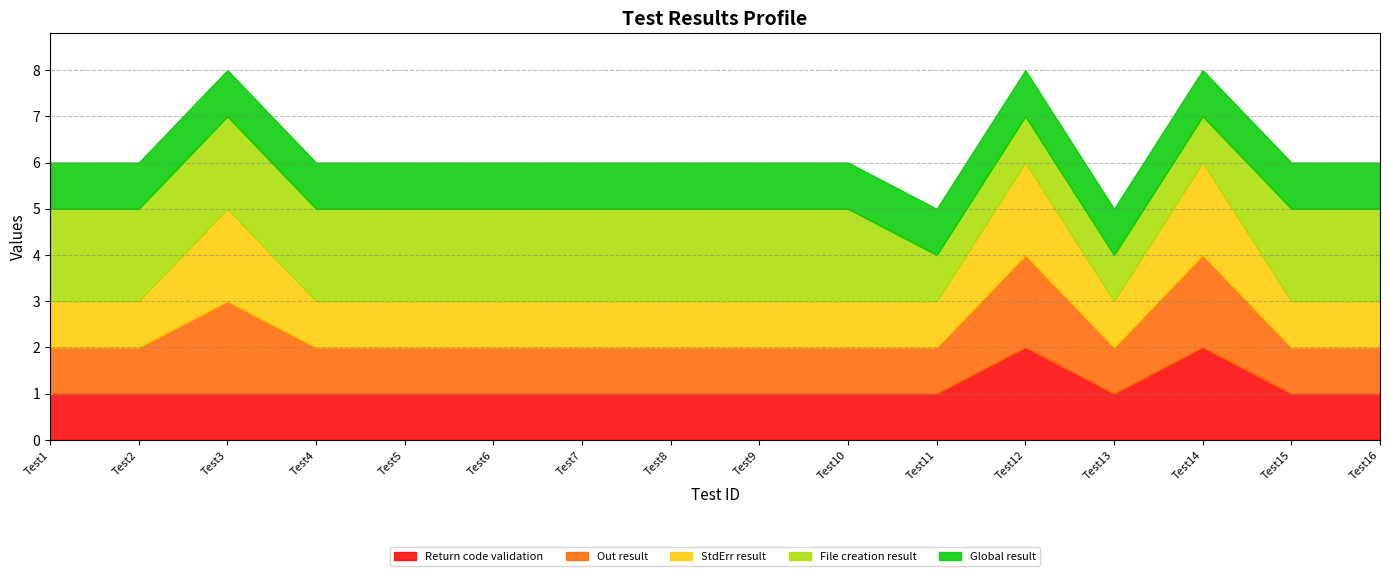

Which series changed the most between Test6 and Test14?

Return code validation